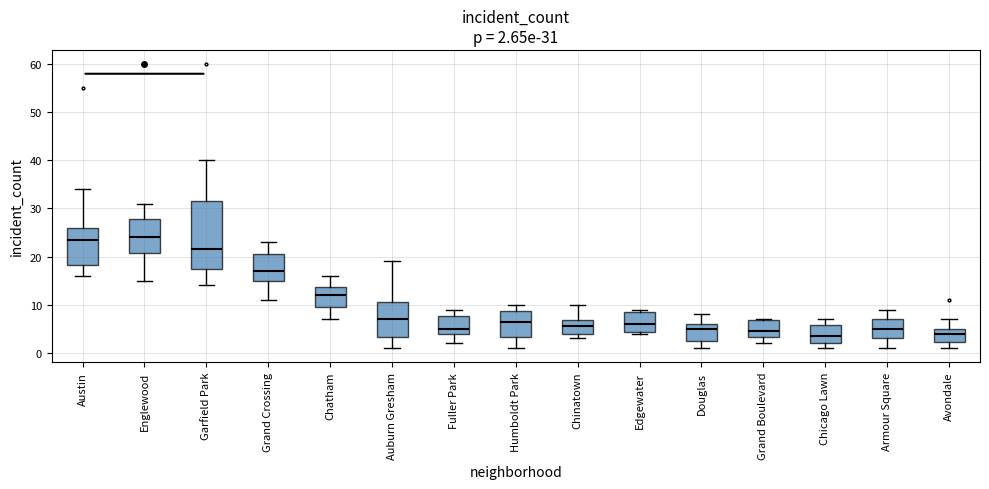

Comparing the boxes themselves (not the whiskers), which one is the tallest?

Garfield Park